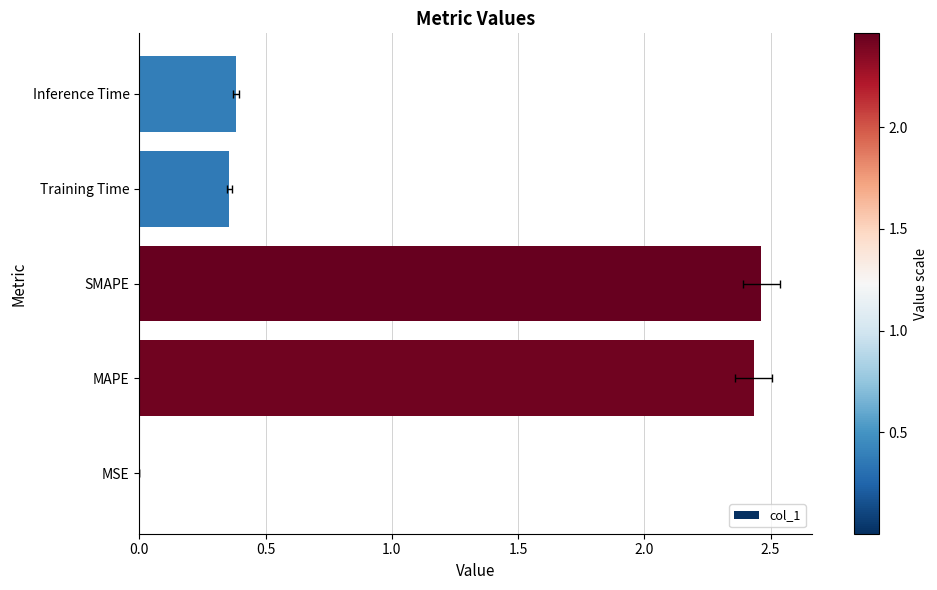

What is the greatest value displayed?

2.5